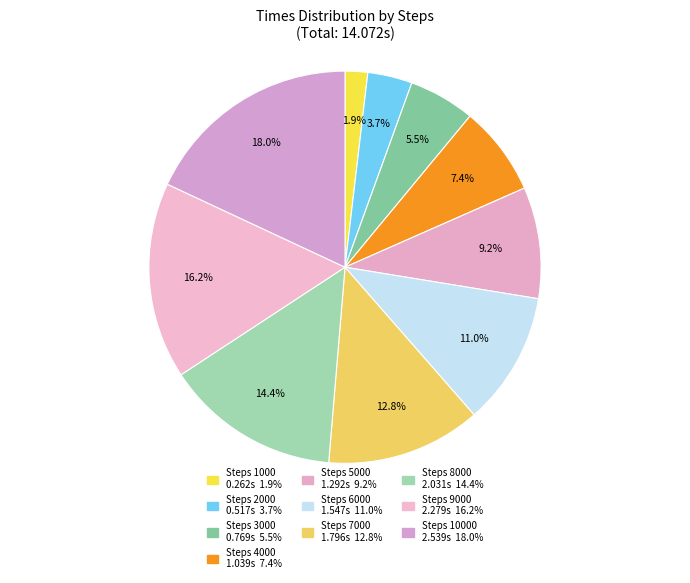

How many slices are in this pie chart?

10